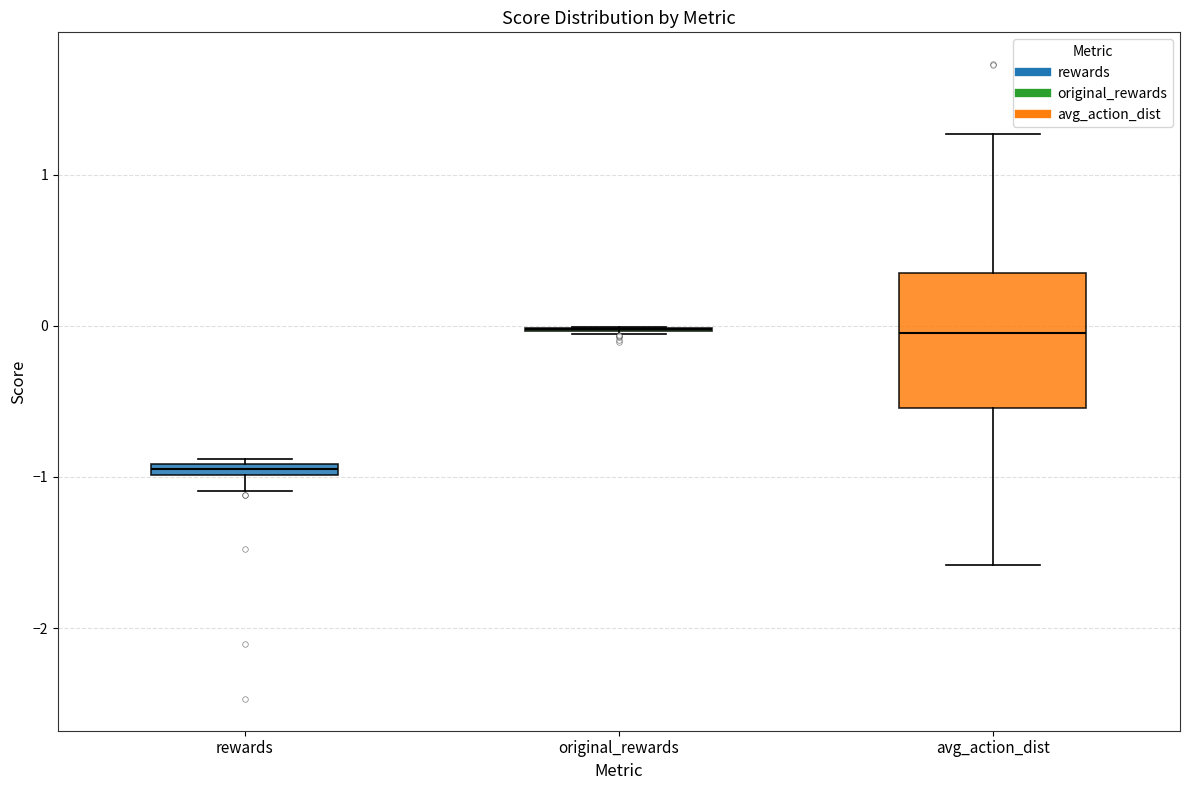

Where does the lower whisker of the box for avg_action_dist end on the y-axis? The values are not printed on the chart, so give them approximately, as read against the axis.

-1.6